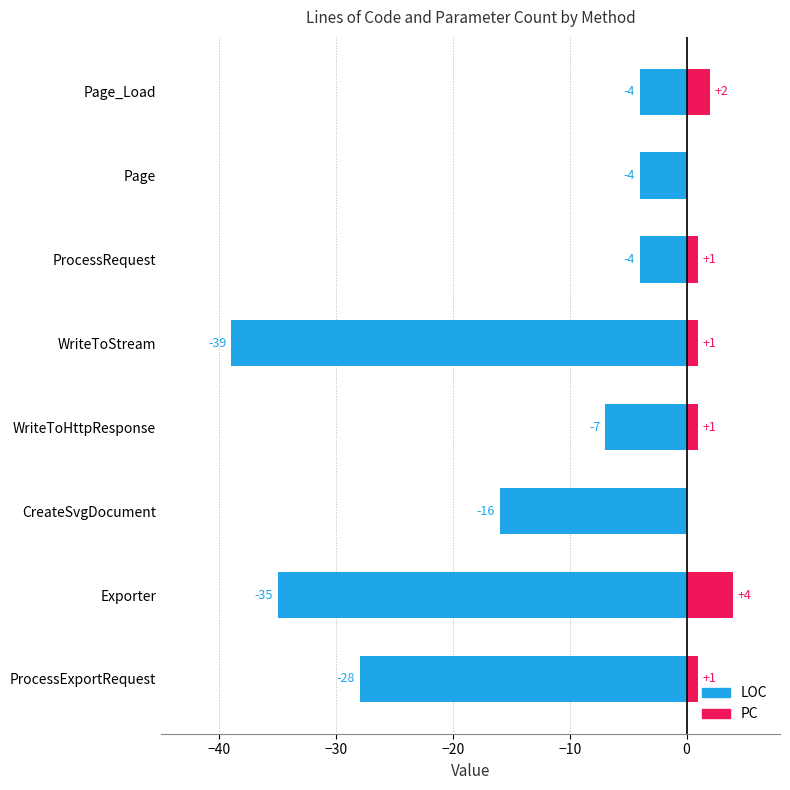

What is the lowest value of the LOC series?

-39